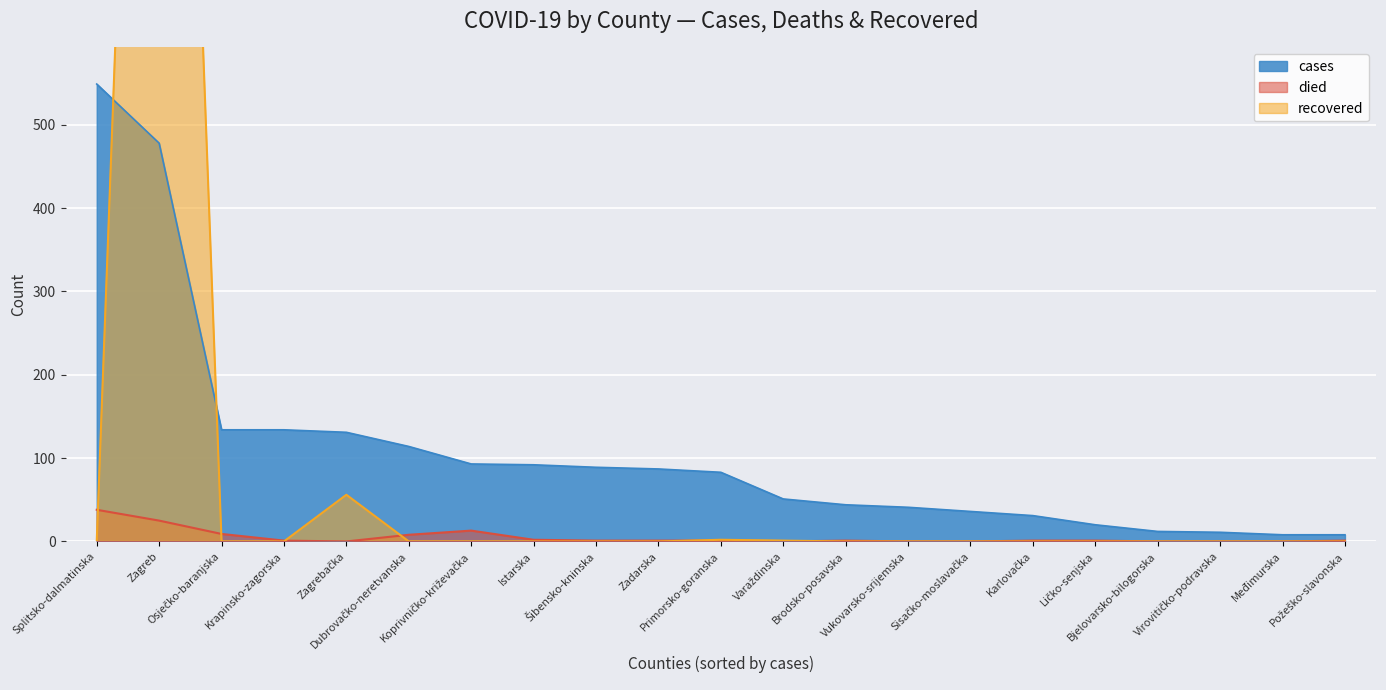

The value of died at Istarska is 1. True or false?

False